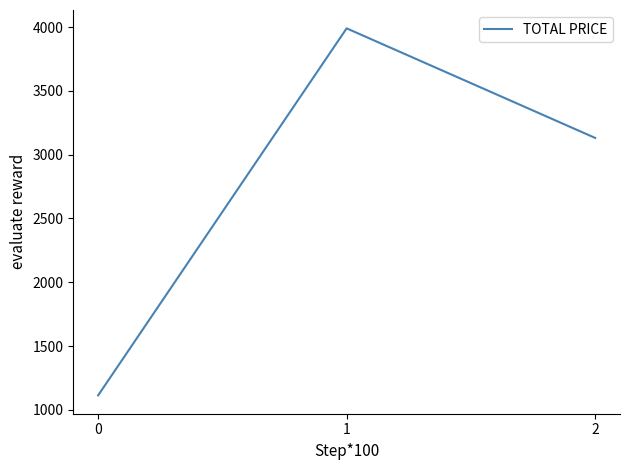

What is the greatest value displayed?

3989.8